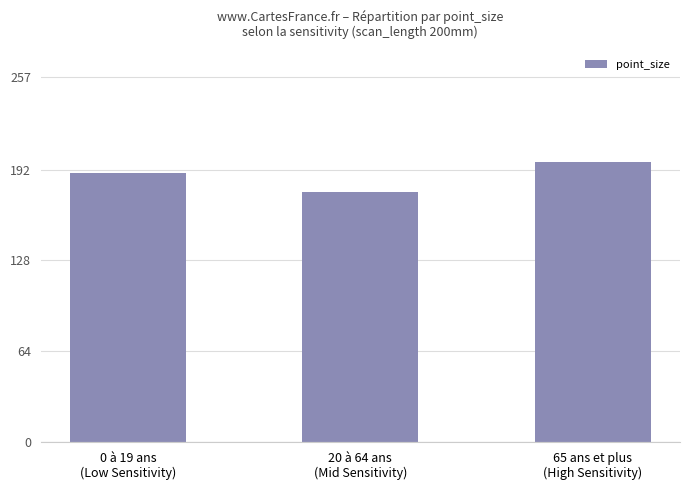

Between 20 à 64 ans
(Mid Sensitivity) and 0 à 19 ans
(Low Sensitivity), which is larger?

0 à 19 ans
(Low Sensitivity)